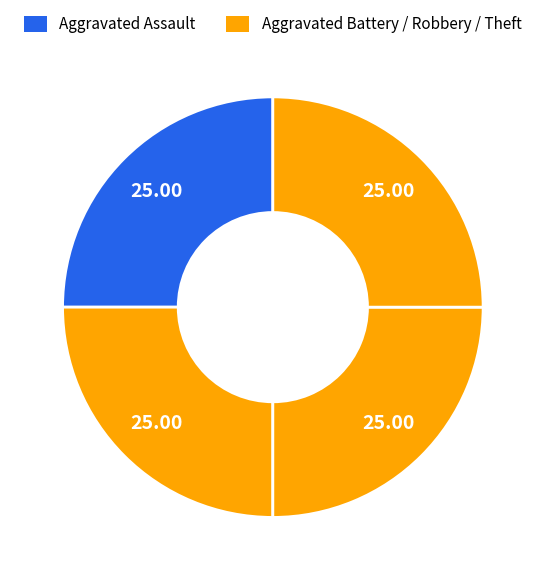

How many segments does this pie chart have?

4